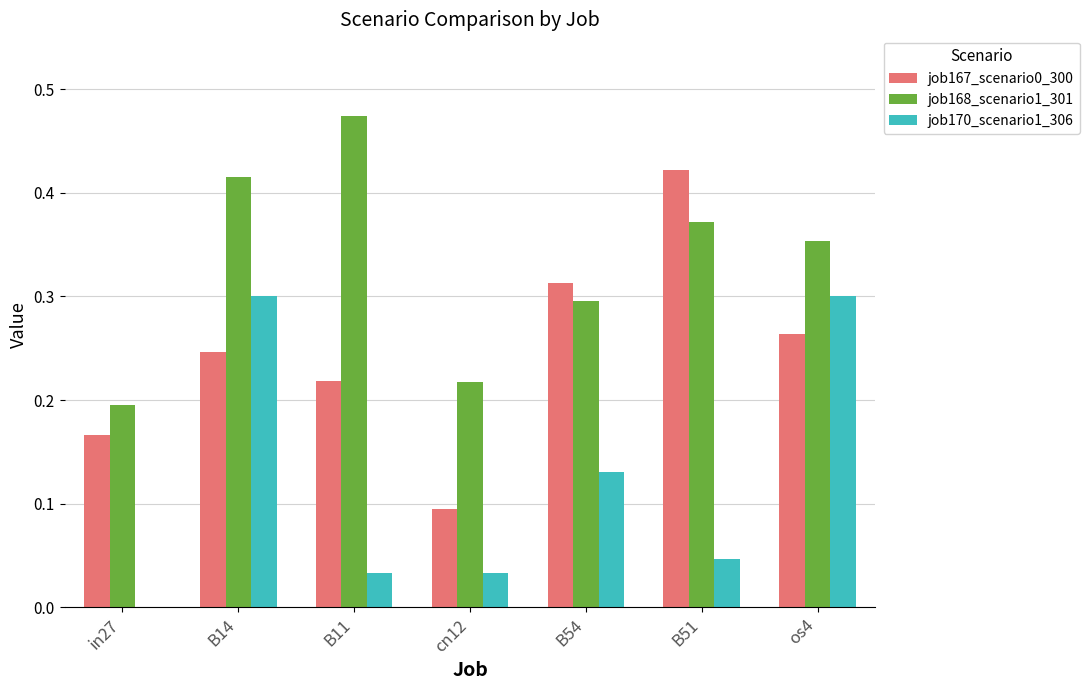

True or false: job168_scenario1_301 has a value of 0.2 at cn12.

True